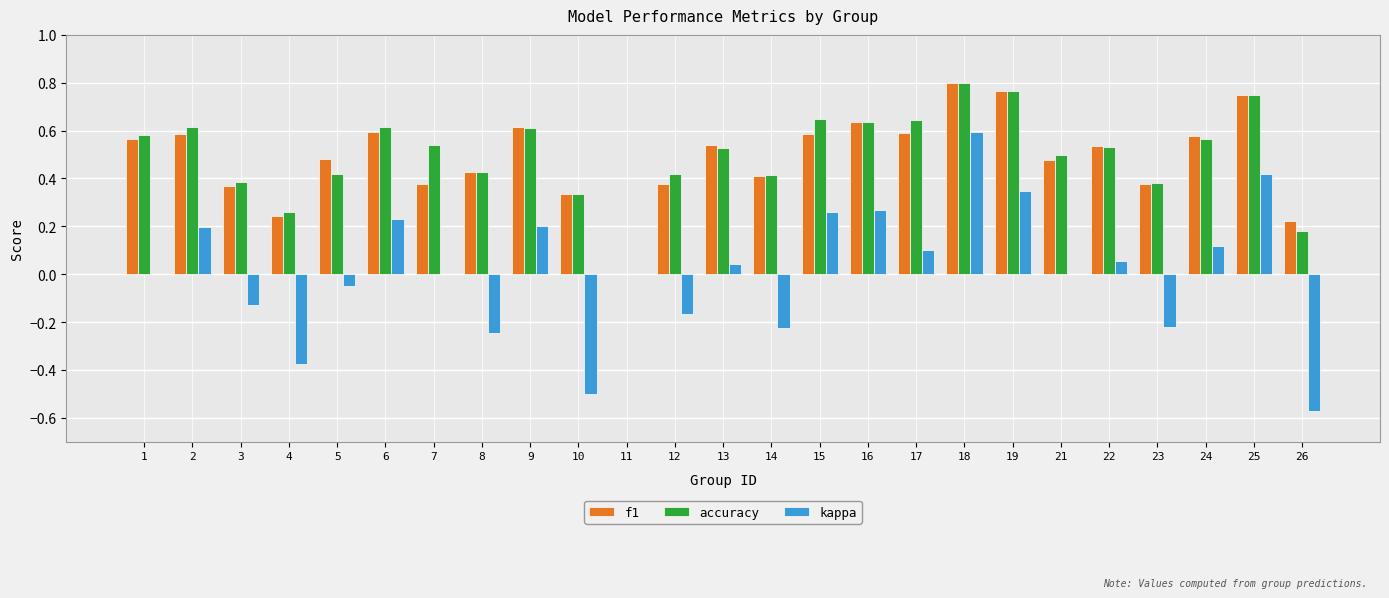

What are all the series names shown in the legend?

f1, accuracy, kappa